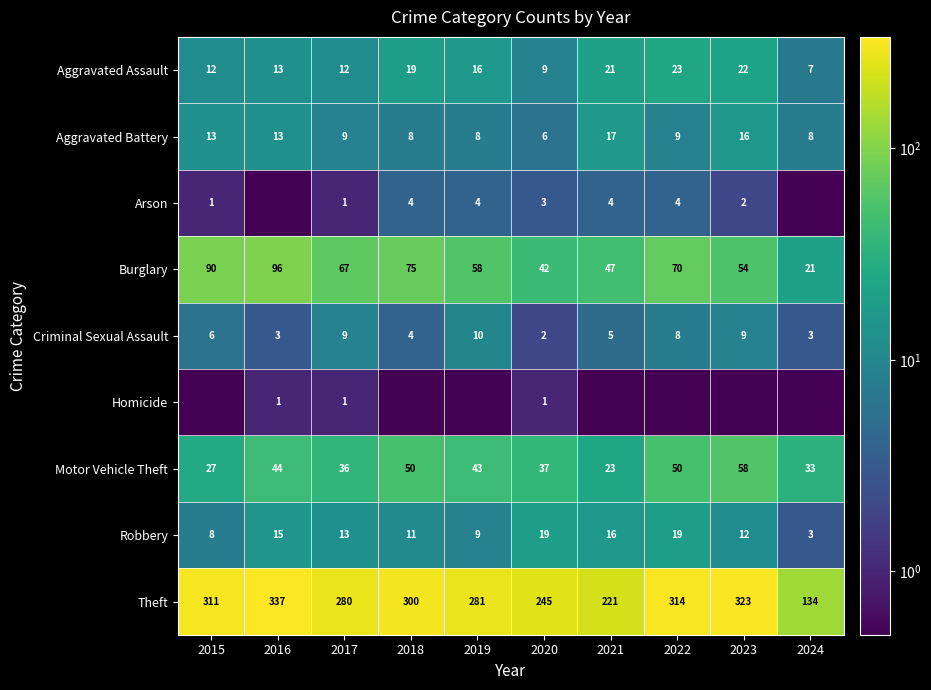

What is the difference between the maximum and second lowest values in the Burglary series?

54.0